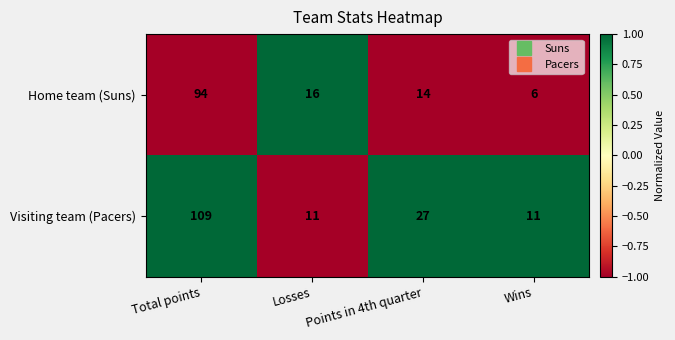

The value of Home team (Suns) at Losses is 25. True or false?

False